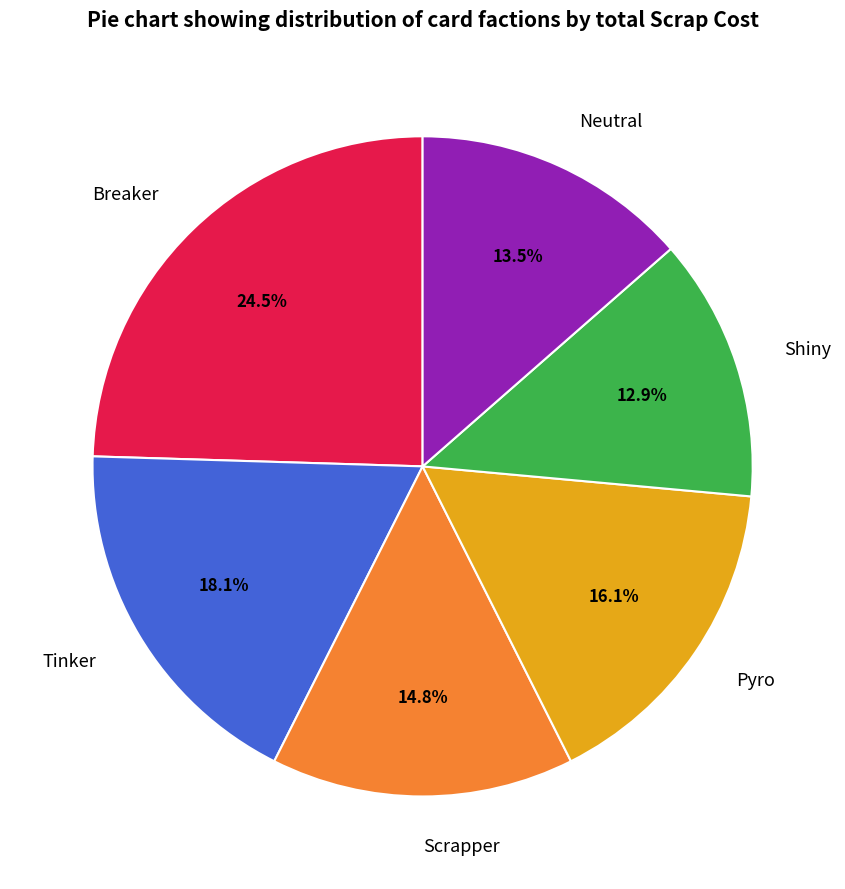

How many segments does this pie chart have?

6